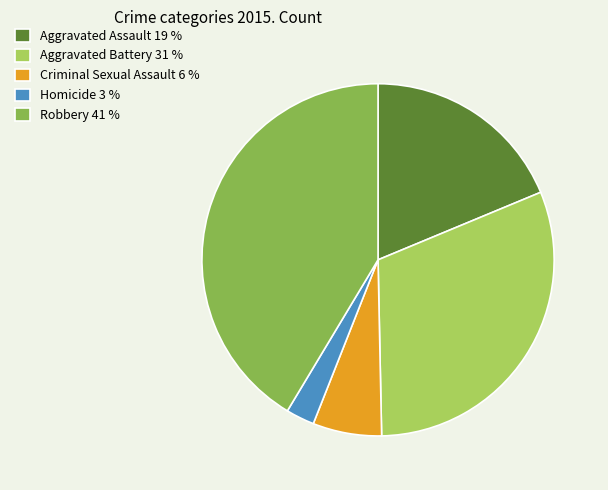

How many segments does this pie chart have?

5